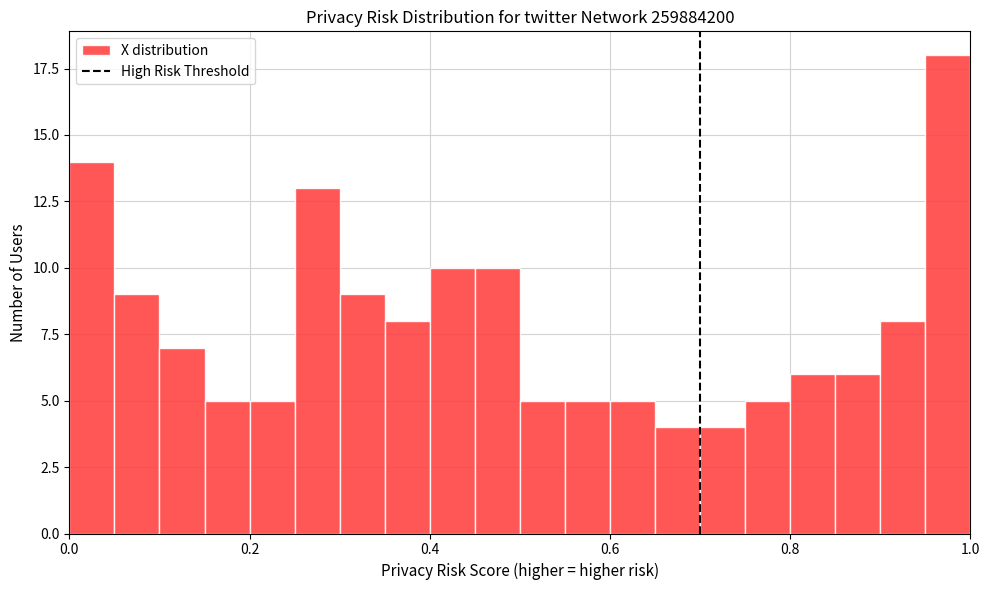

Read against the x-axis, roughly where is the centre of the tallest bar?

0.98